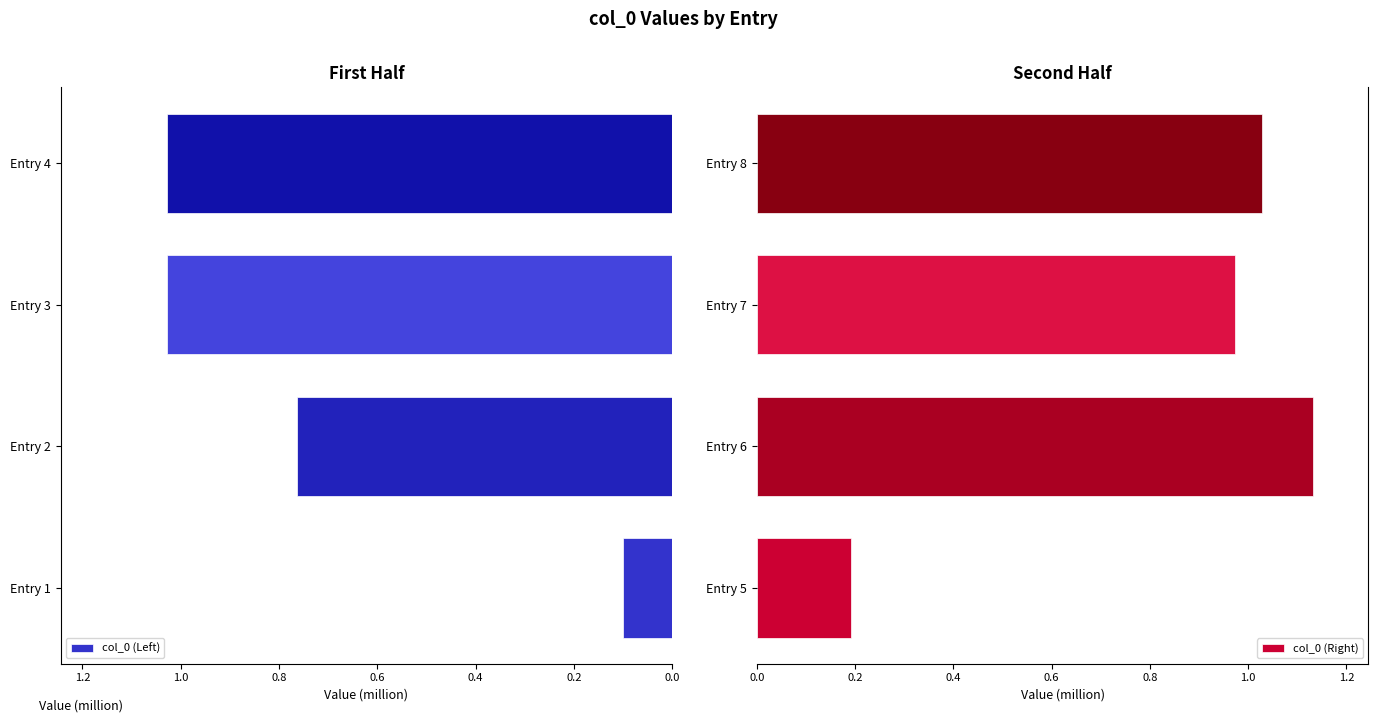

Is the value of col_0 (Left) at 0.0 greater than the value of col_0 (Right) at 0.4?

No